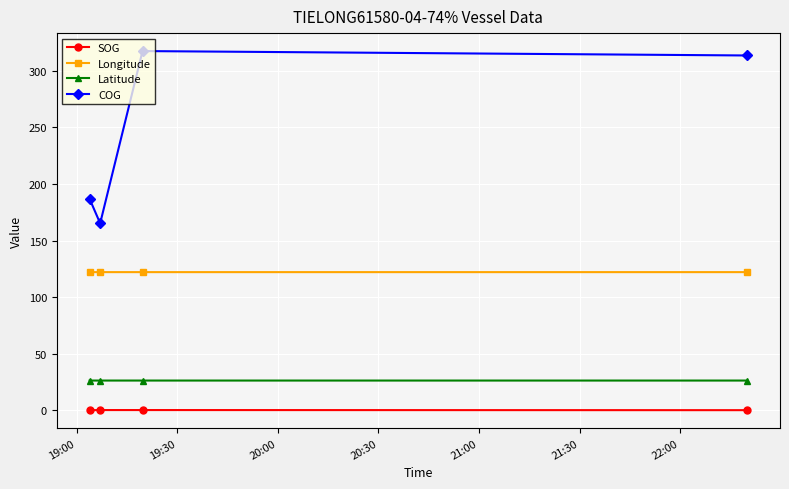

True or false: SOG and COG cross at least once.

False